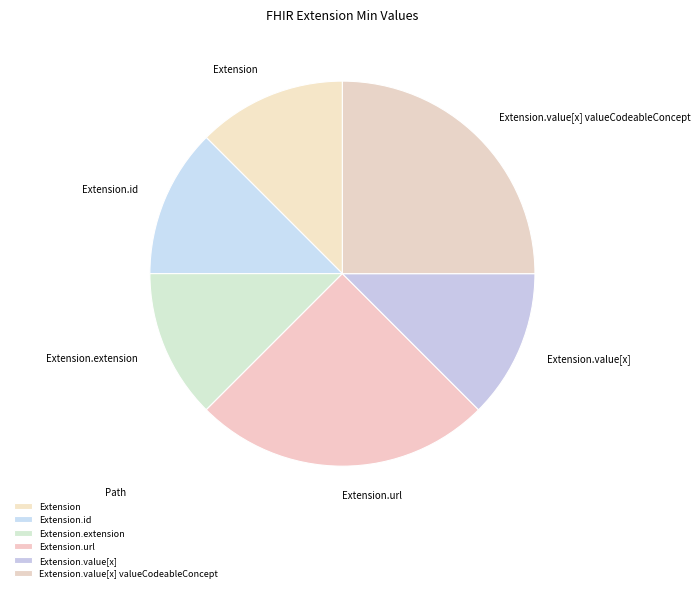

Is there a majority slice in this chart?

No